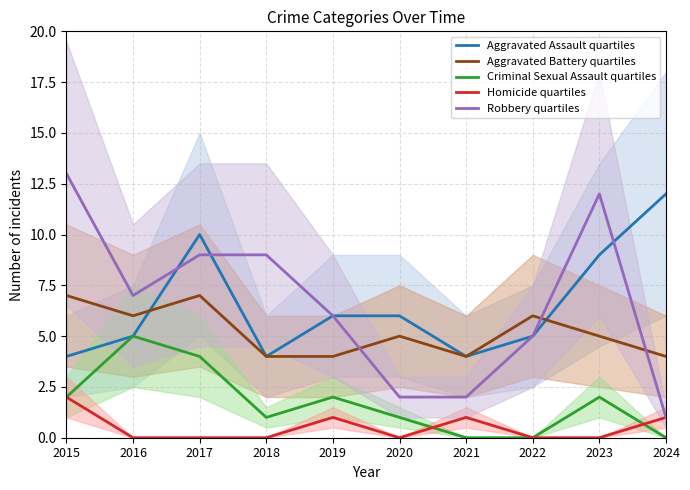

In Aggravated Assault quartiles, how many points are lower than both neighbors (excluding endpoints)?

2